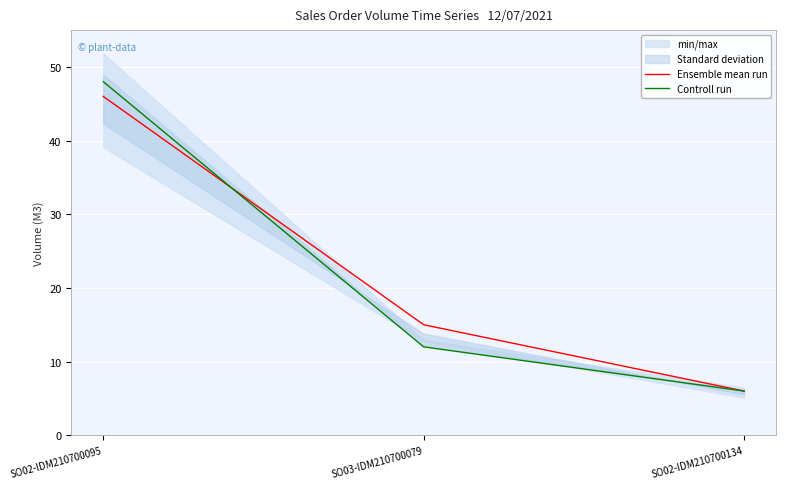

What is the sum of all Controll run values?

66